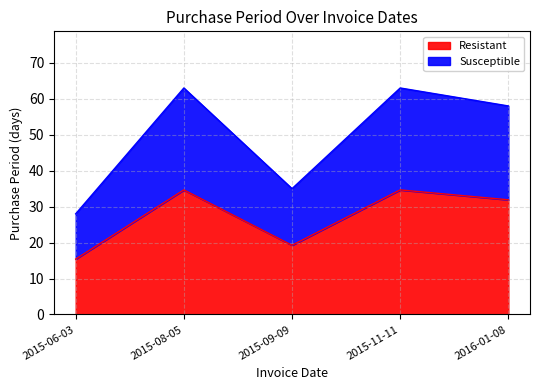

Where is the first local maximum?

2015-08-05